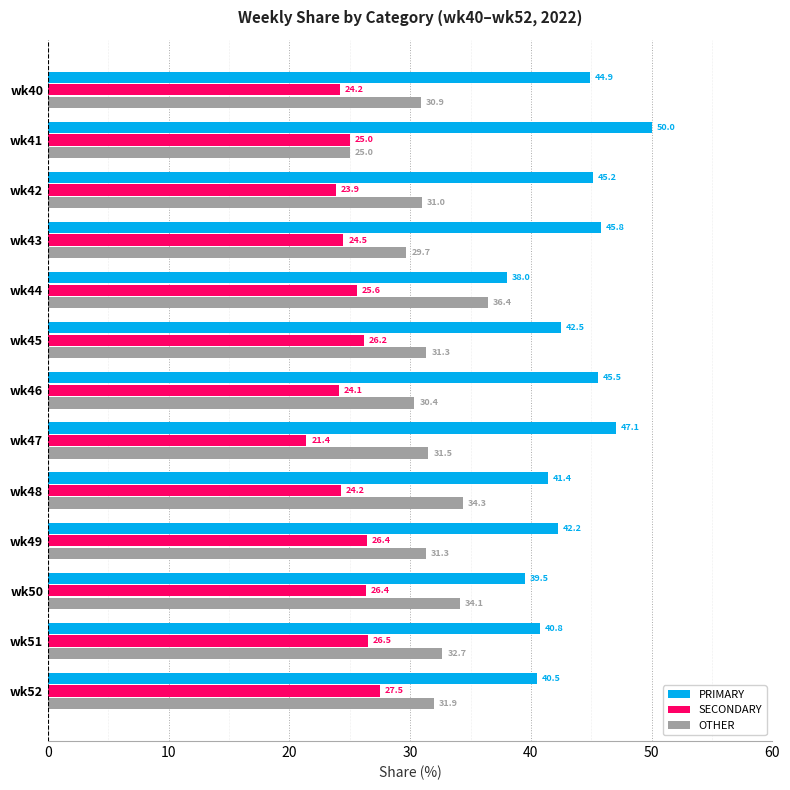

What is the difference between the maximum and minimum values in the PRIMARY series?

12.0